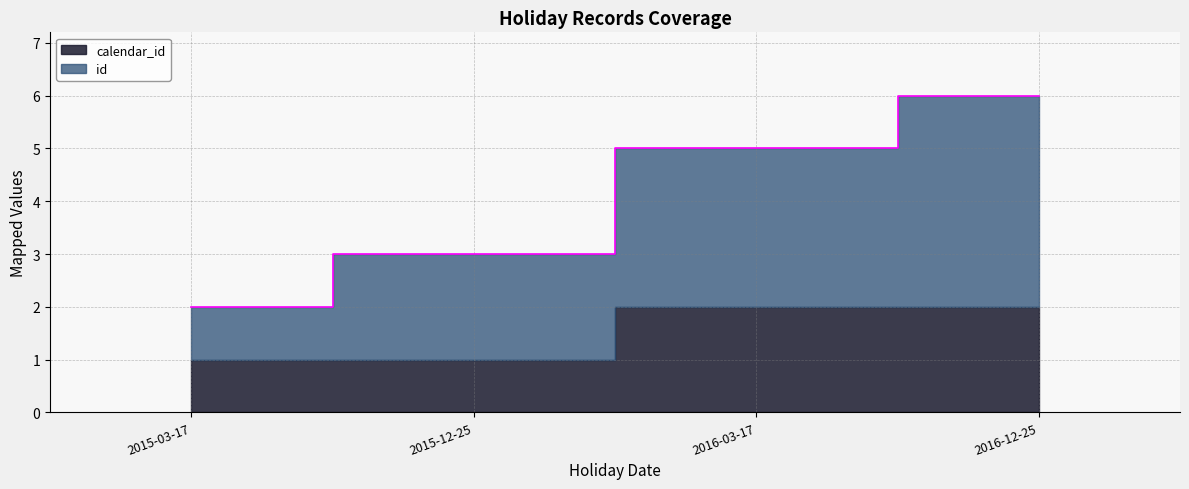

The chart shows a value of 3 at 2015-03-17. True or false?

False